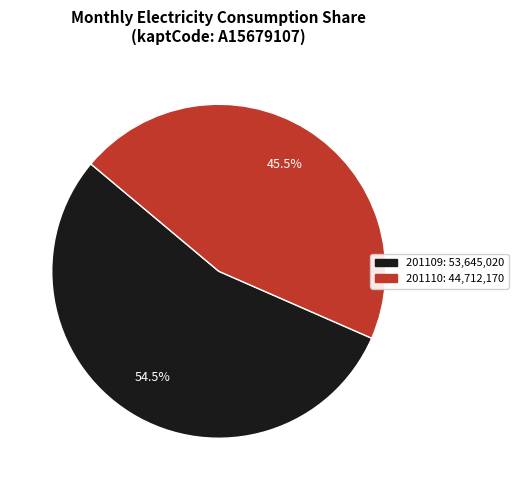

How much of the chart is everything except 201109?

45.5%